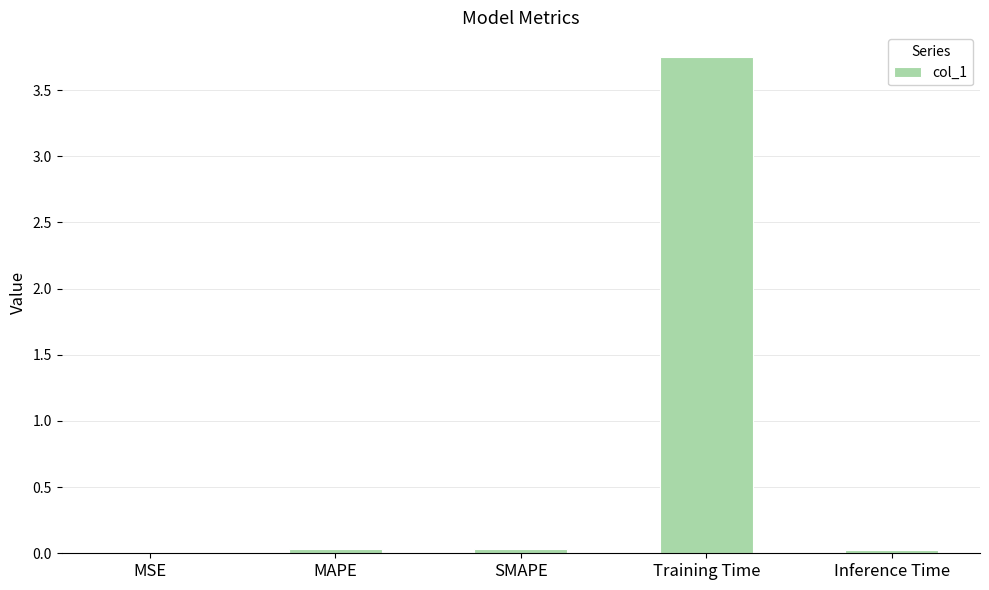

Which category has the highest value across all series?

Training Time